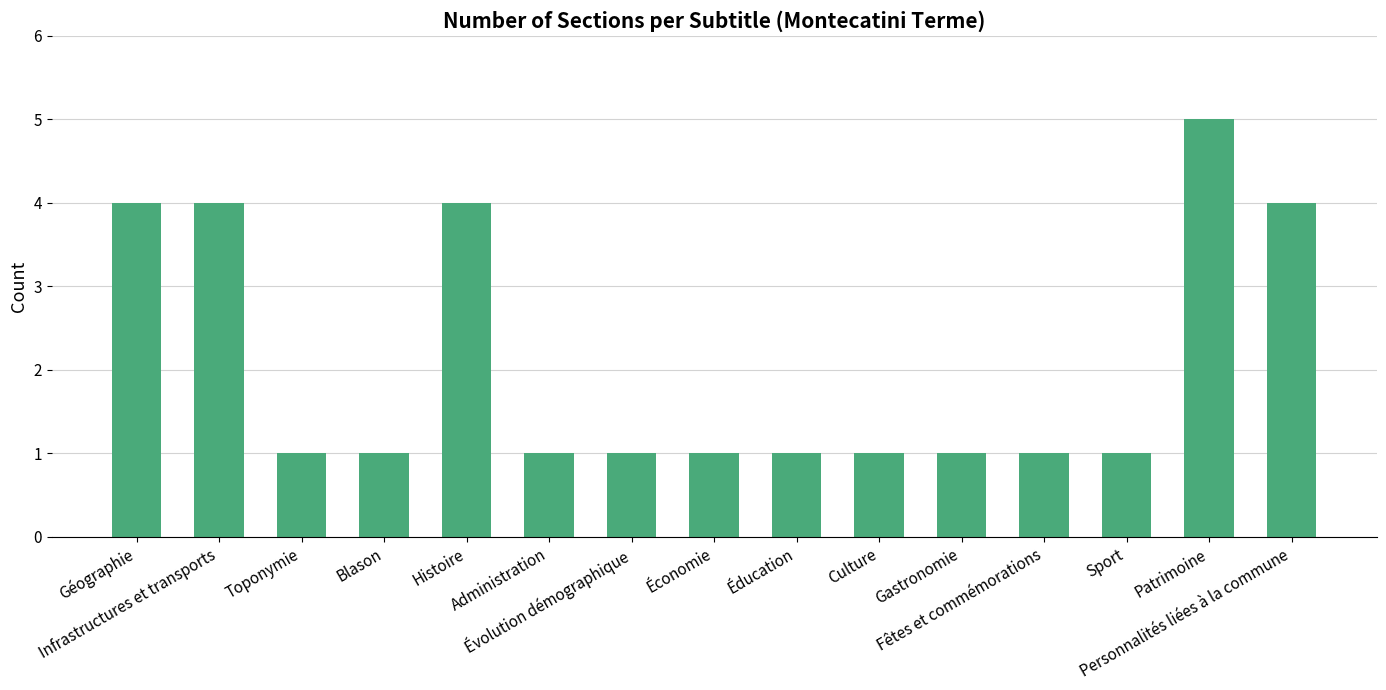

Reading right to left, list all the values displayed in this chart.

4	5	1	1	1	1	1	1	1	1	4	1	1	4	4